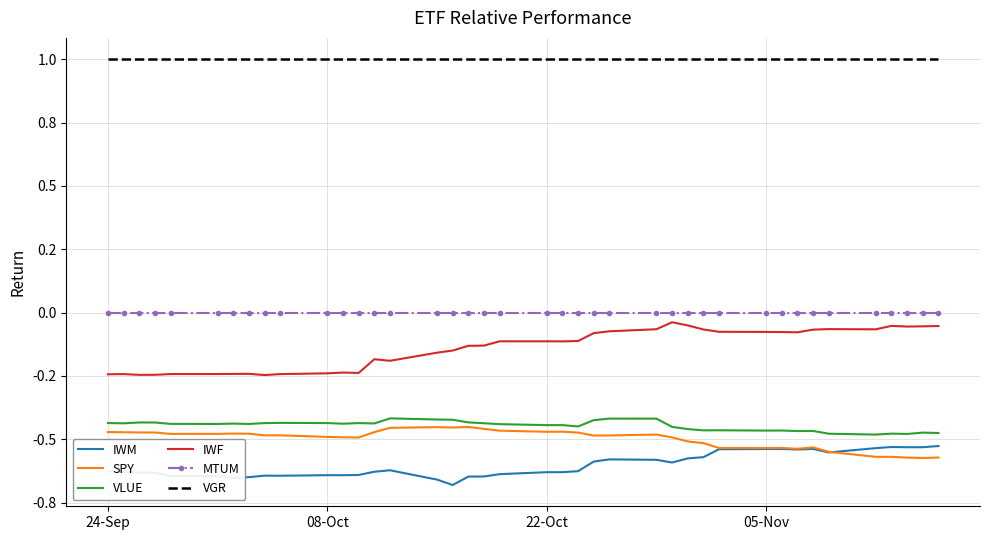

Count the number of categories in the chart.

40